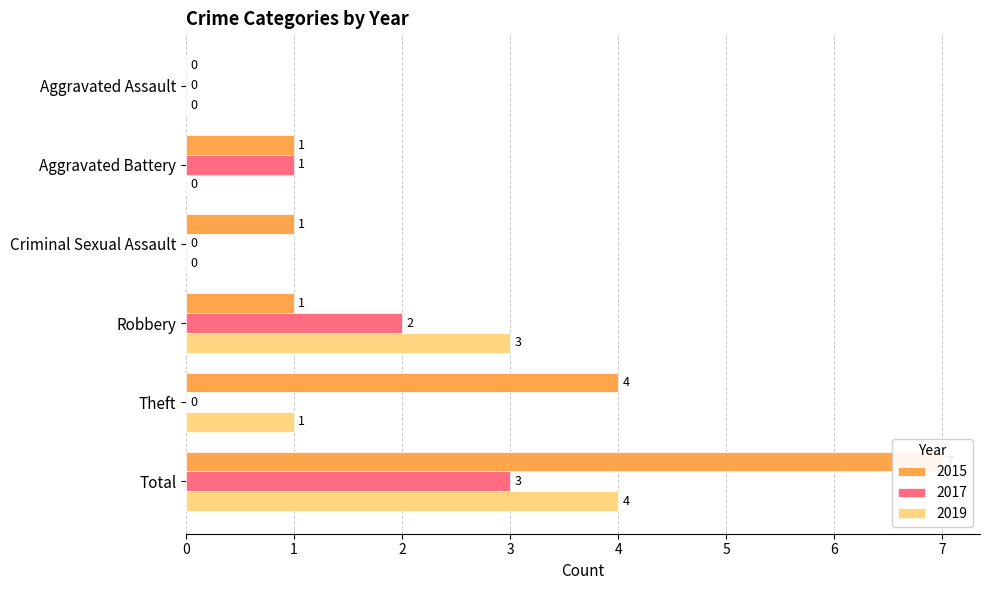

The value of 2019 at Total is 4. True or false?

True